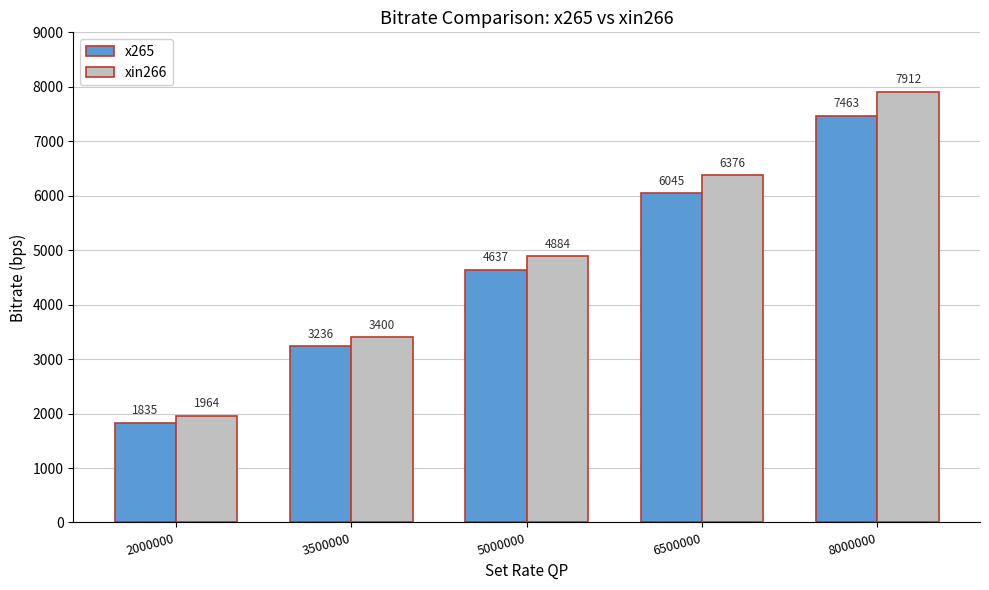

What is the difference between the highest and lowest values at 5000000?

246.9